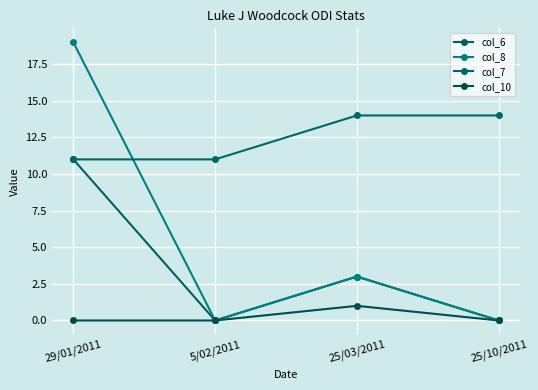

The col_7 series shows 11 at 29/01/2011. True or false?

True